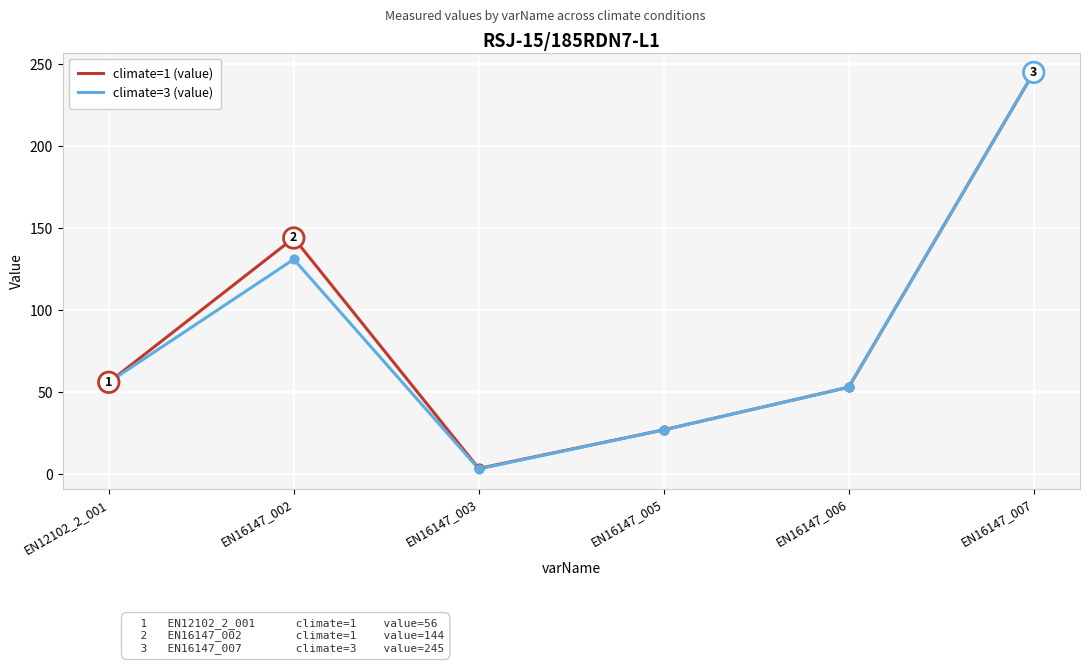

What is the total value across all series at EN16147_006?

106.0